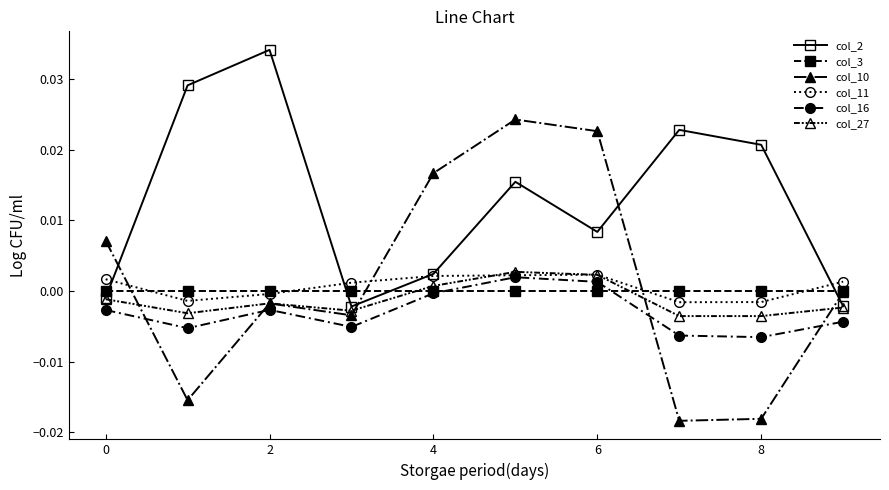

Which series has the largest total across all categories?

col_2